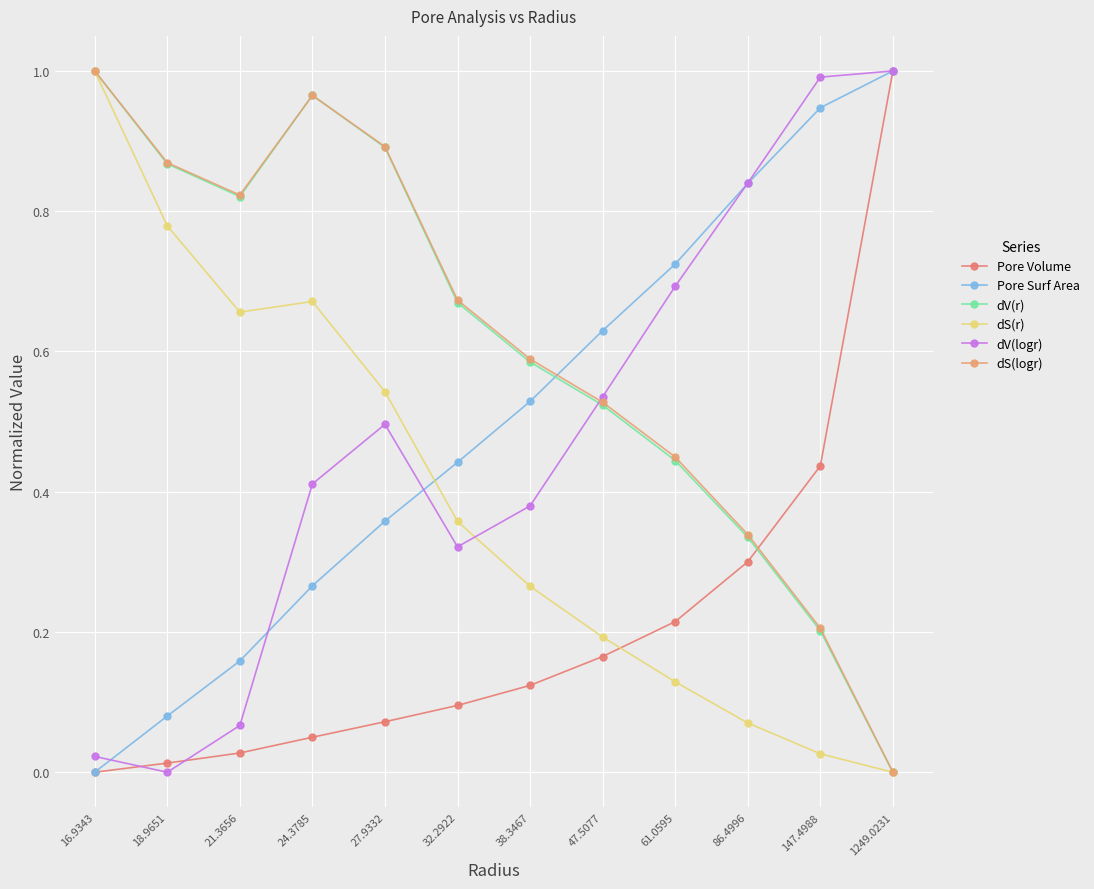

How many data points does each series have?

12